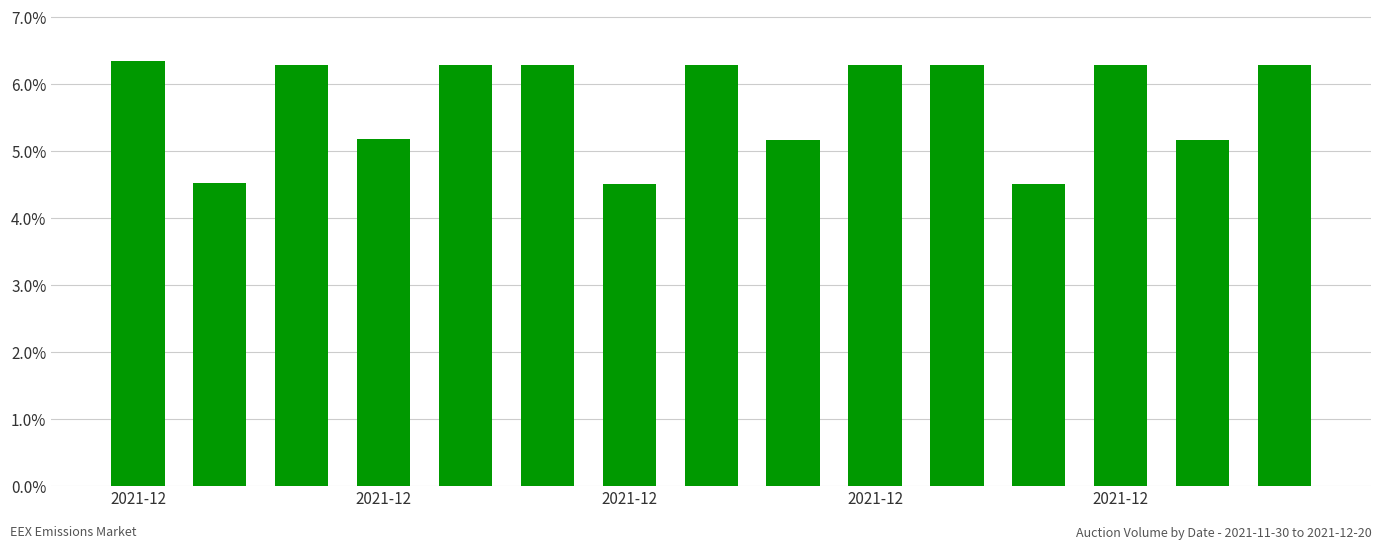

What is the average value?

5.7